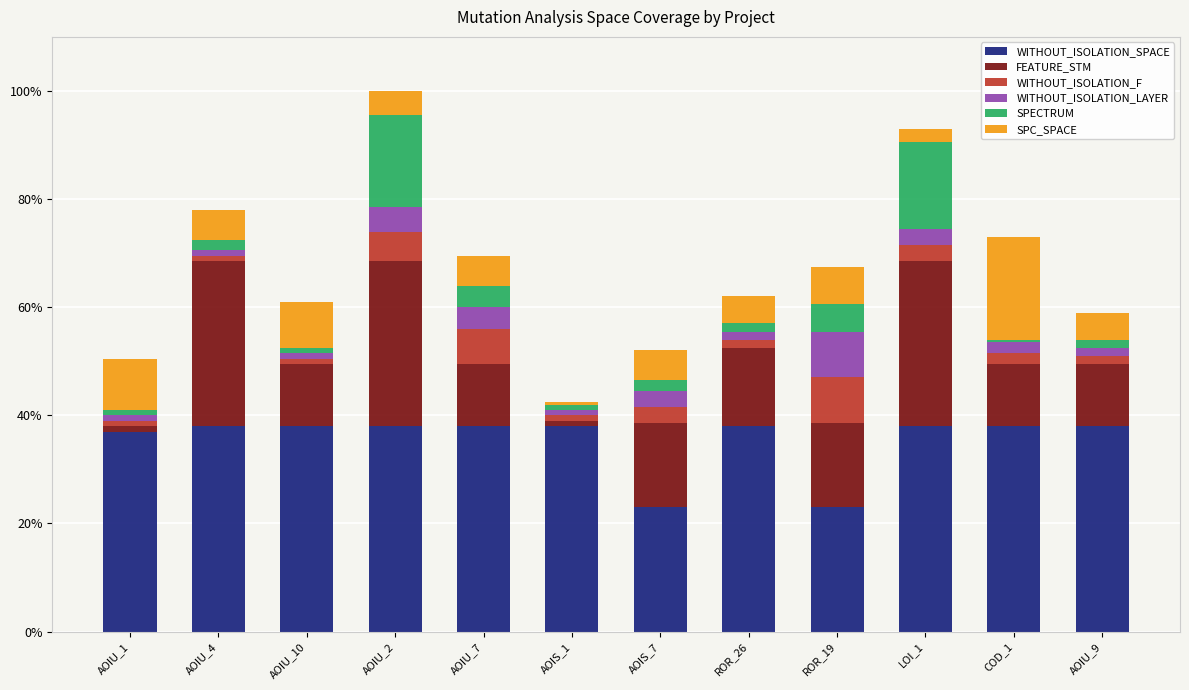

Which has a higher value, AOIU_9 or AOIS_1?

AOIU_9